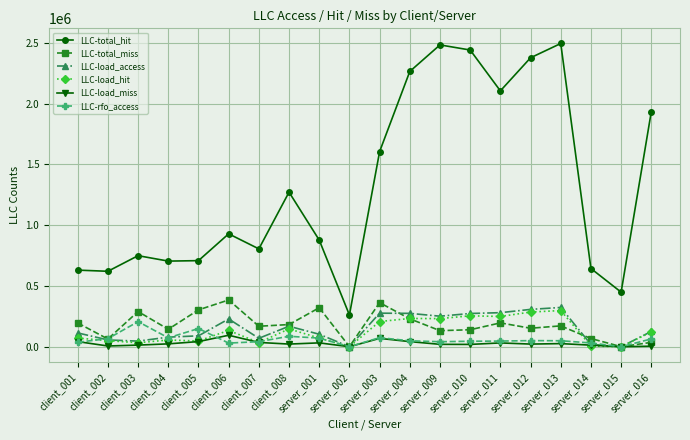

What is the average value of the LLC-total_miss series?

177052